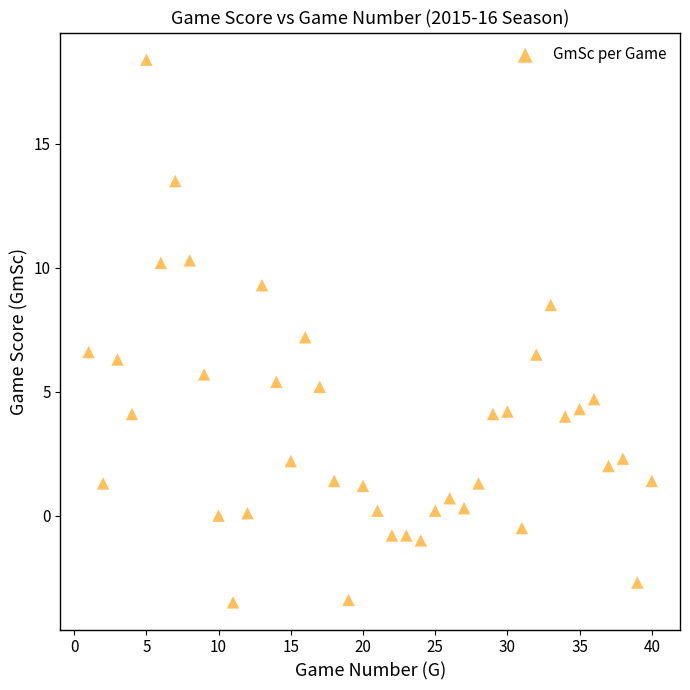

What is the range of X values (max minus min)?

39.0